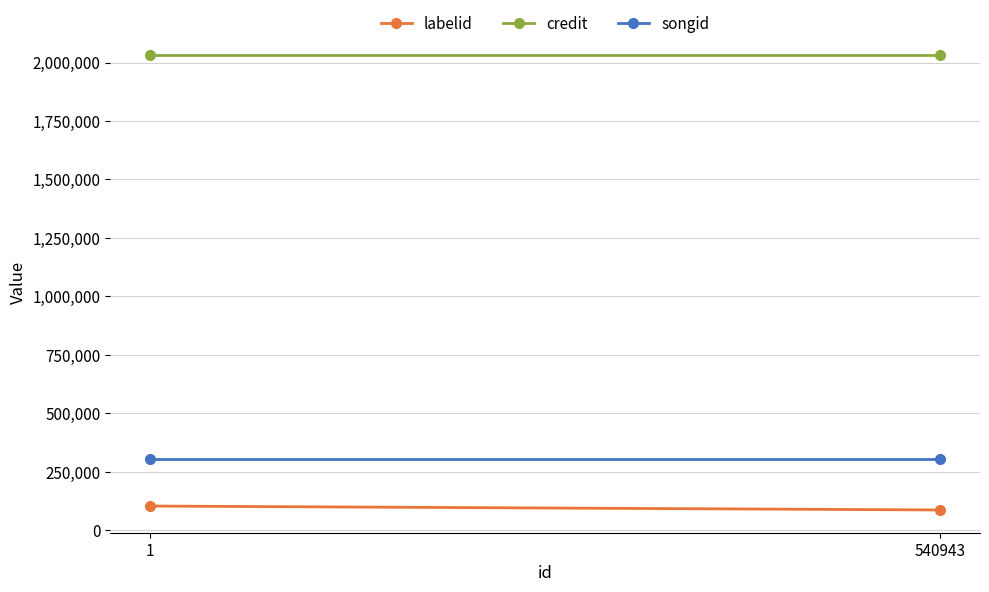

Reading left to right, extract all data points from this chart.

labelid: 1=103017	540943=86179
credit: 1=2033309	540943=2033309
songid: 1=303343	540943=303343